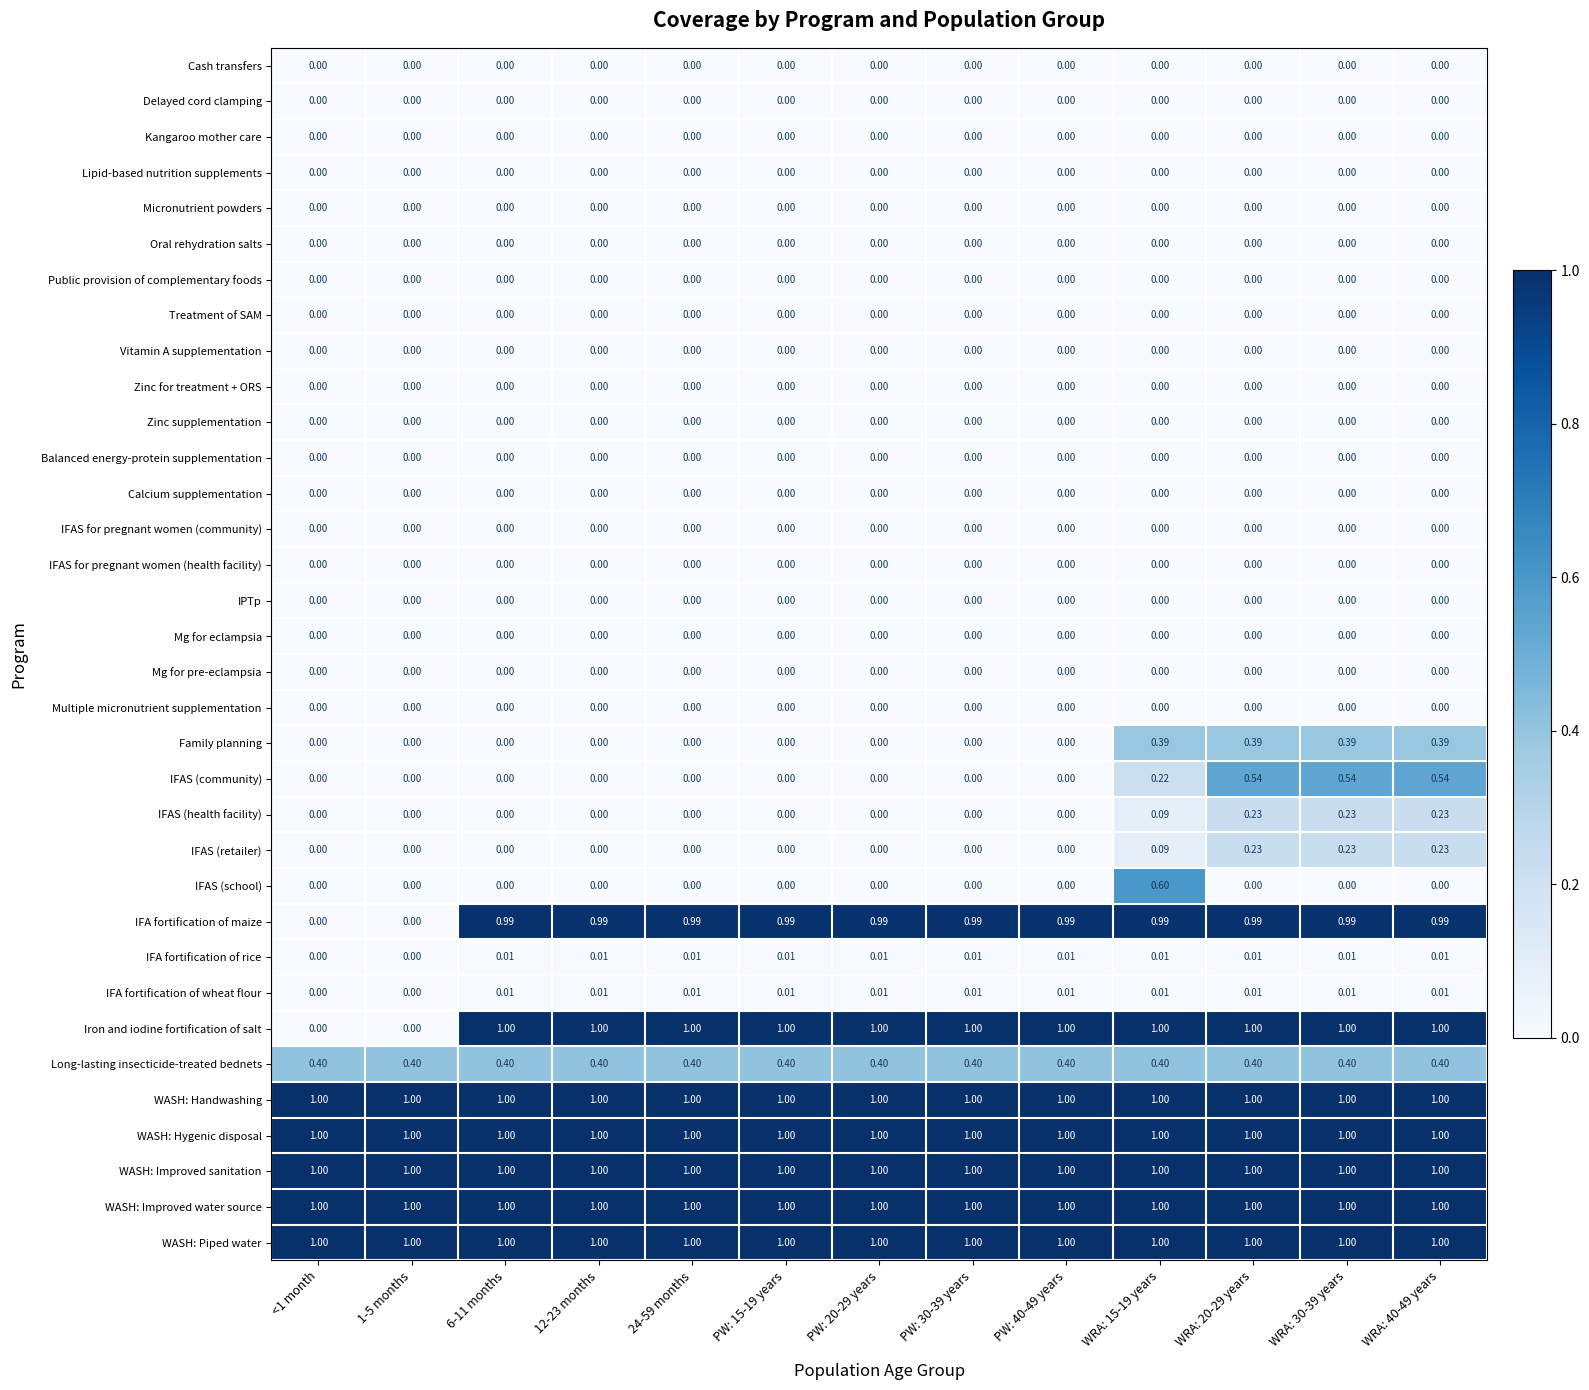

Which series has the largest range (max minus min)?

Iron and iodine fortification of salt